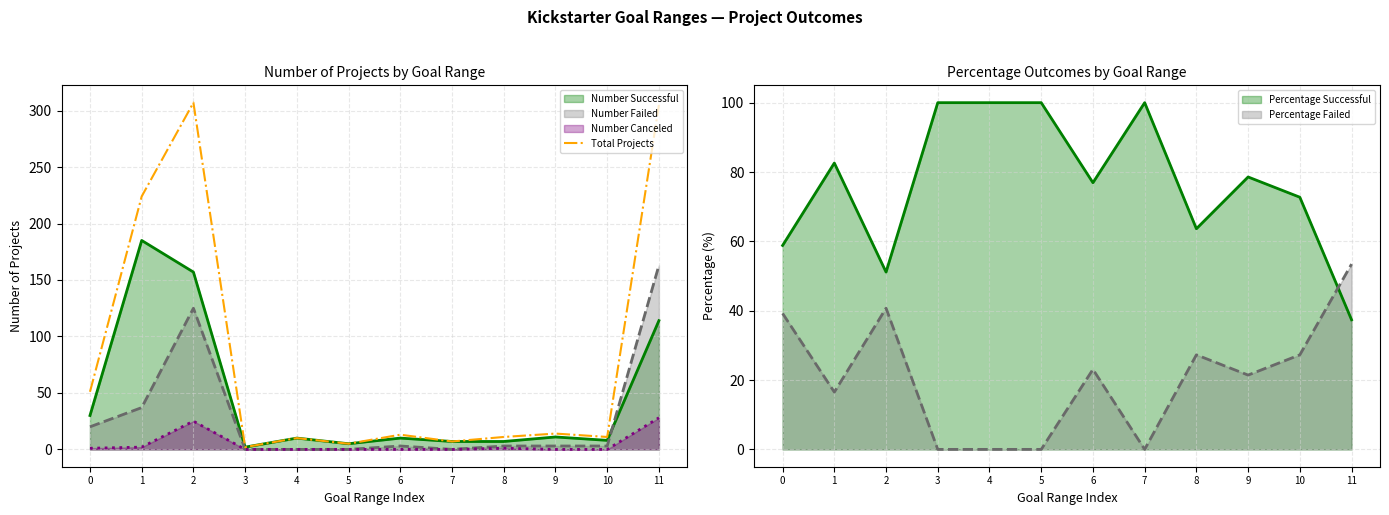

What is the value of the 12th point from the left?

305